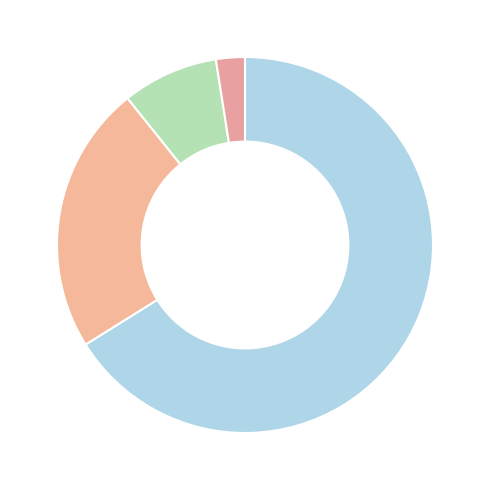

Is there any slice that represents more than half of the pie?

Yes